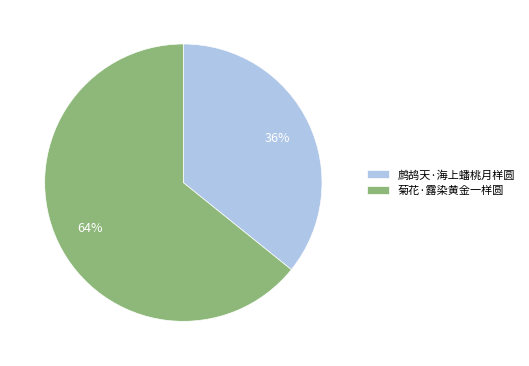

To the nearest percent, what is the difference between the largest and smallest slice percentages?

28%